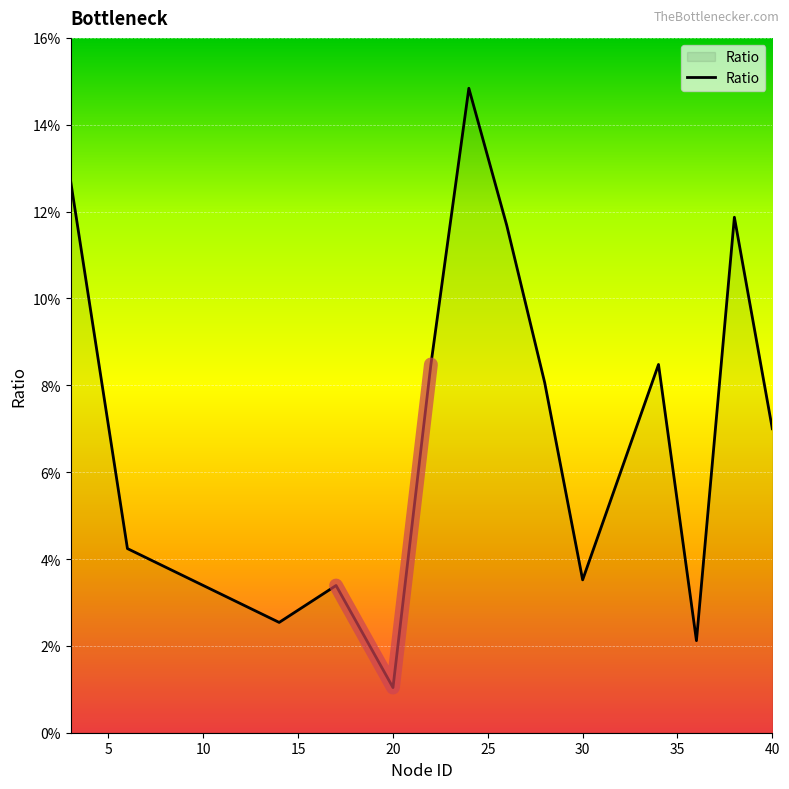

True or false: the data has more than 1 interior local peaks.

True